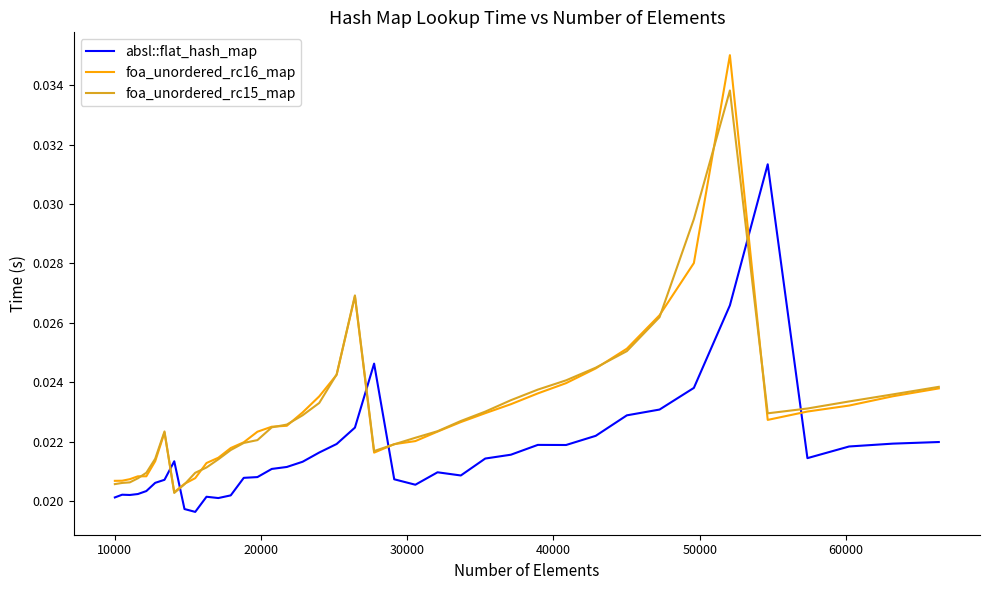

Which series ends up on top after the final intersection of absl::flat_hash_map and foa_unordered_rc15_map?

foa_unordered_rc15_map